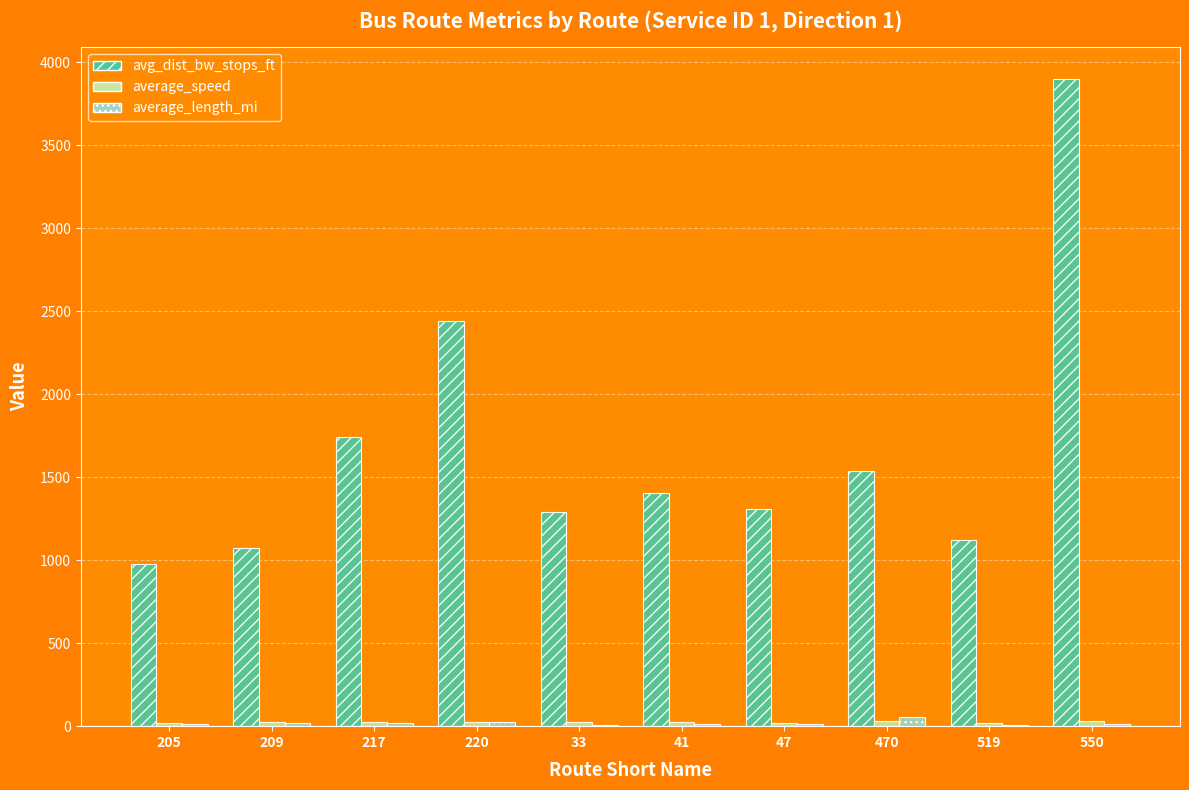

What value does the avg_dist_bw_stops_ft series have at 209?

1072.3